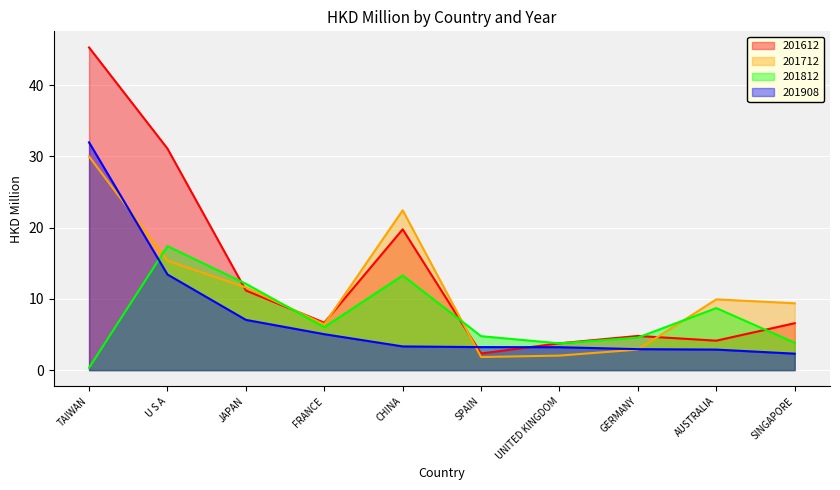

How many lines are shown in the chart?

4